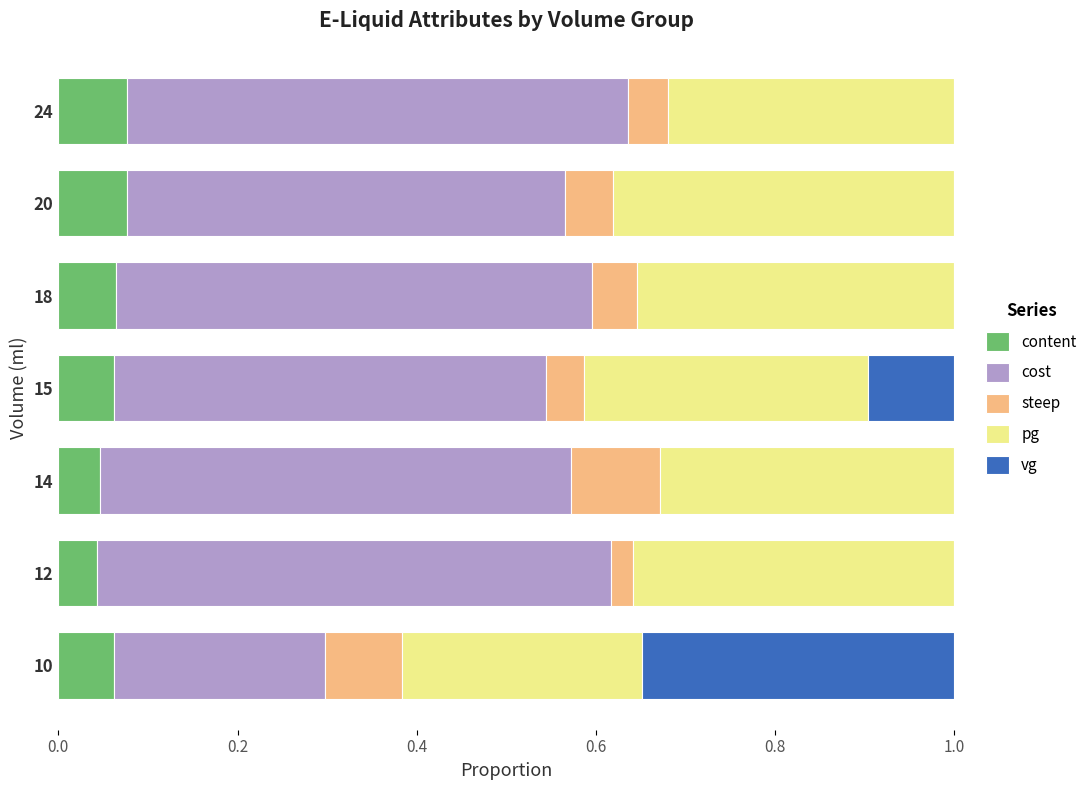

The value of content at 15 is 0.0. True or false?

False